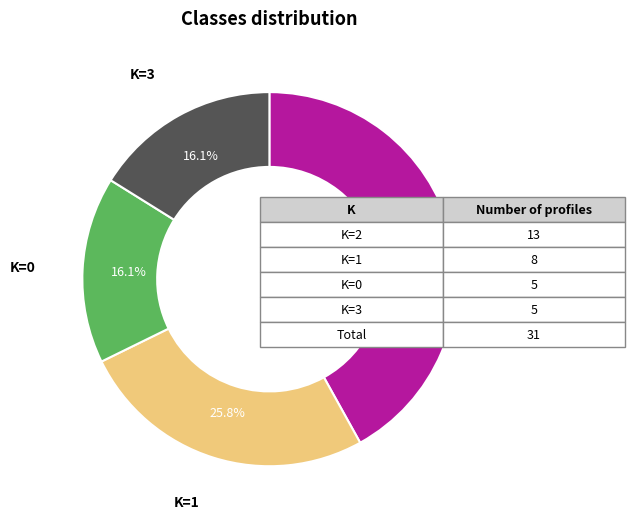

What is the largest slice in the pie chart?

K=2